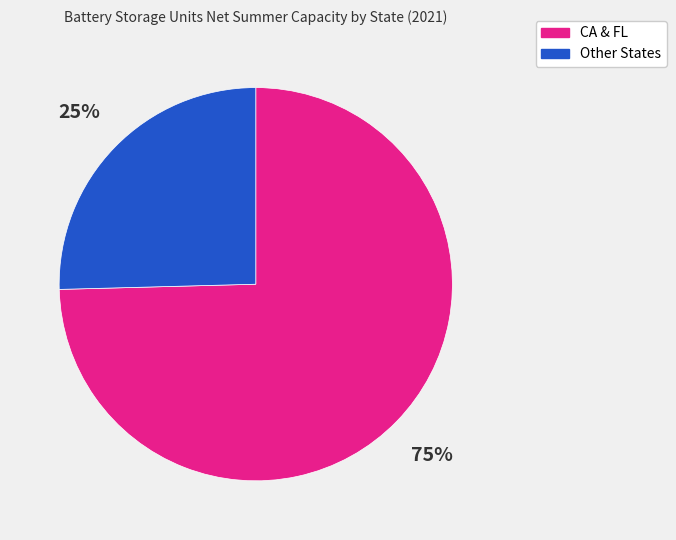

To the nearest percent, what is the average slice percentage?

50%